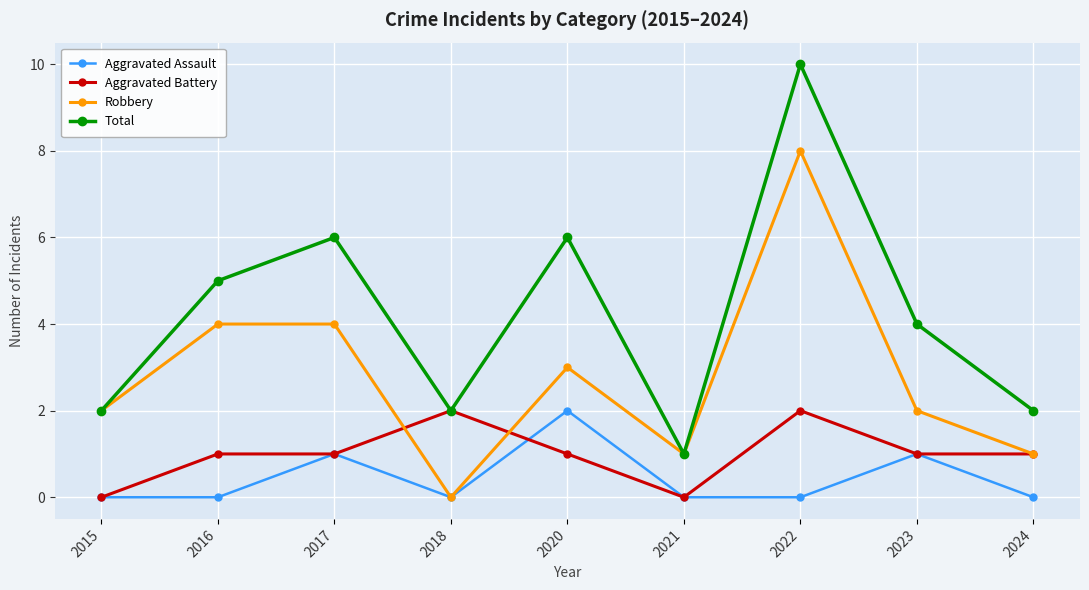

Is the value of Robbery at 2018 greater than the value of Aggravated Battery at 2022?

No